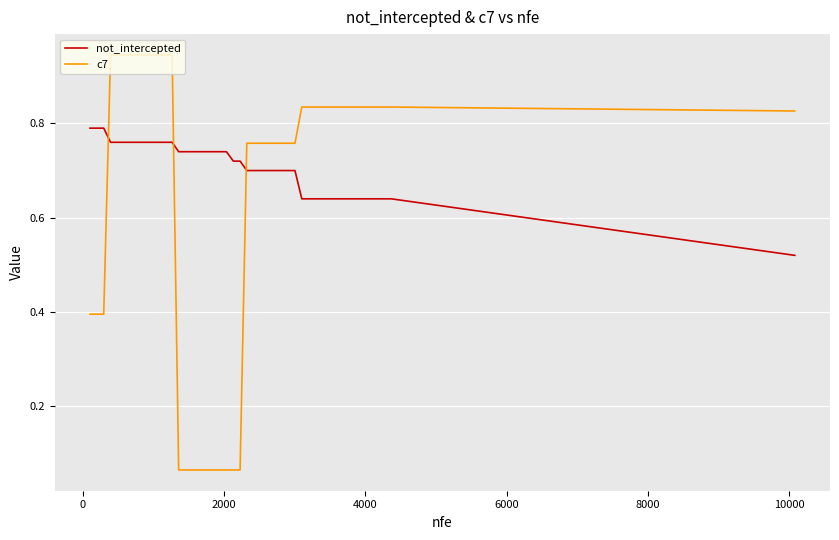

How many intersections are there between c7 and not_intercepted?

3